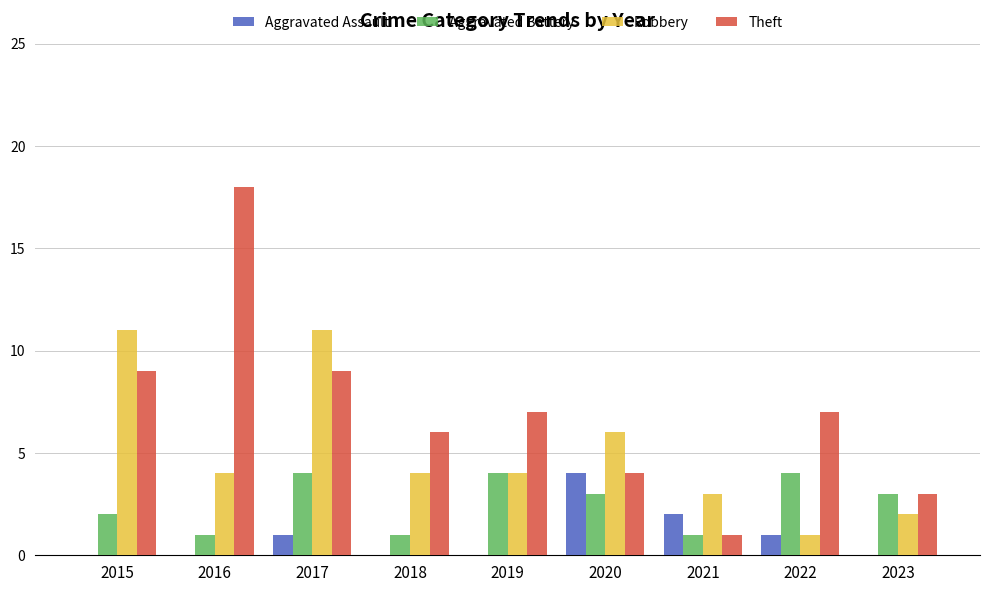

The value of Aggravated Battery at 2018 is 2. True or false?

False